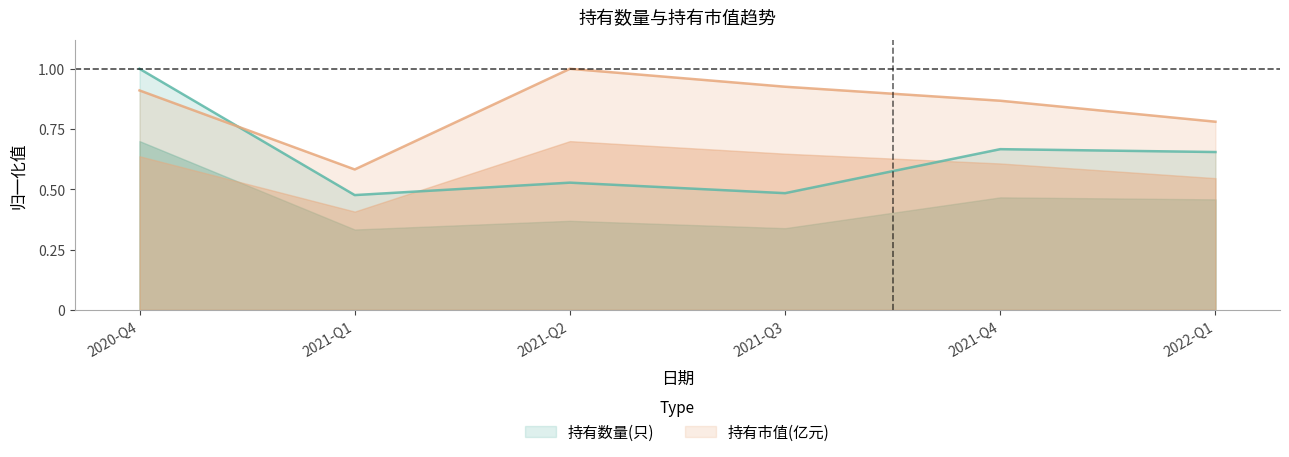

True or false: 持有市值(亿元) has a value of 0.3 at 2021-Q4.

False